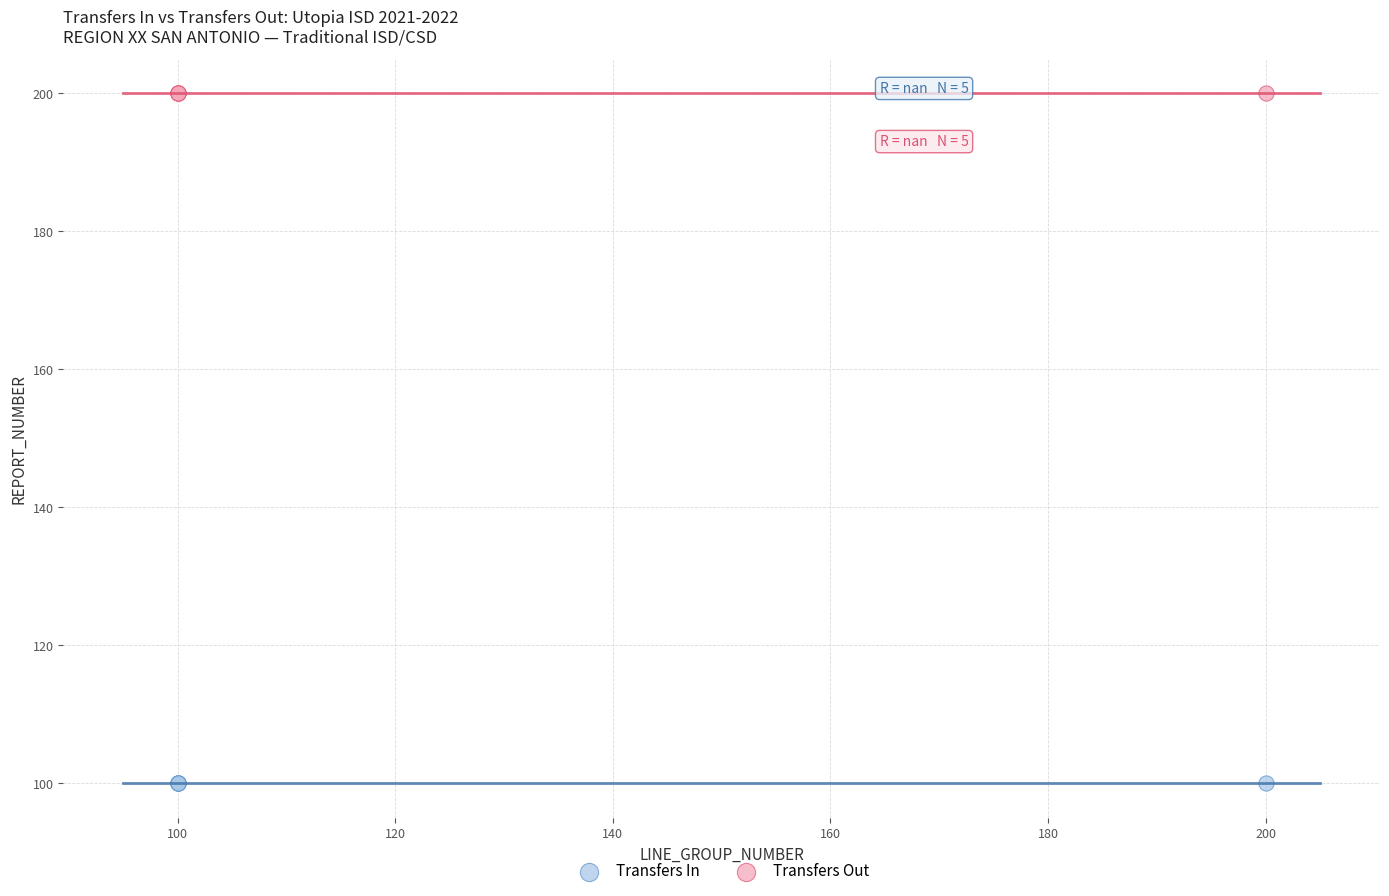

Which series reaches the maximum Y coordinate?

Transfers Out